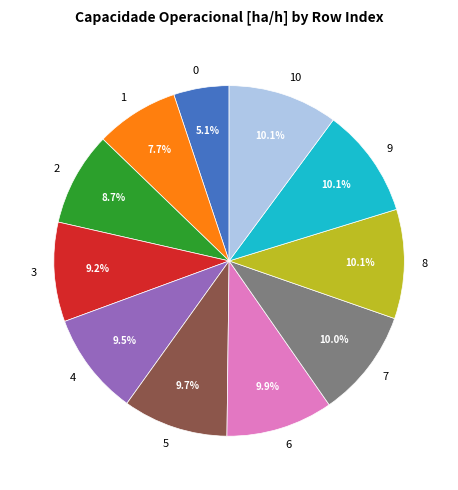

Approximately how many times larger is the value at 8 compared to 10?

1.0